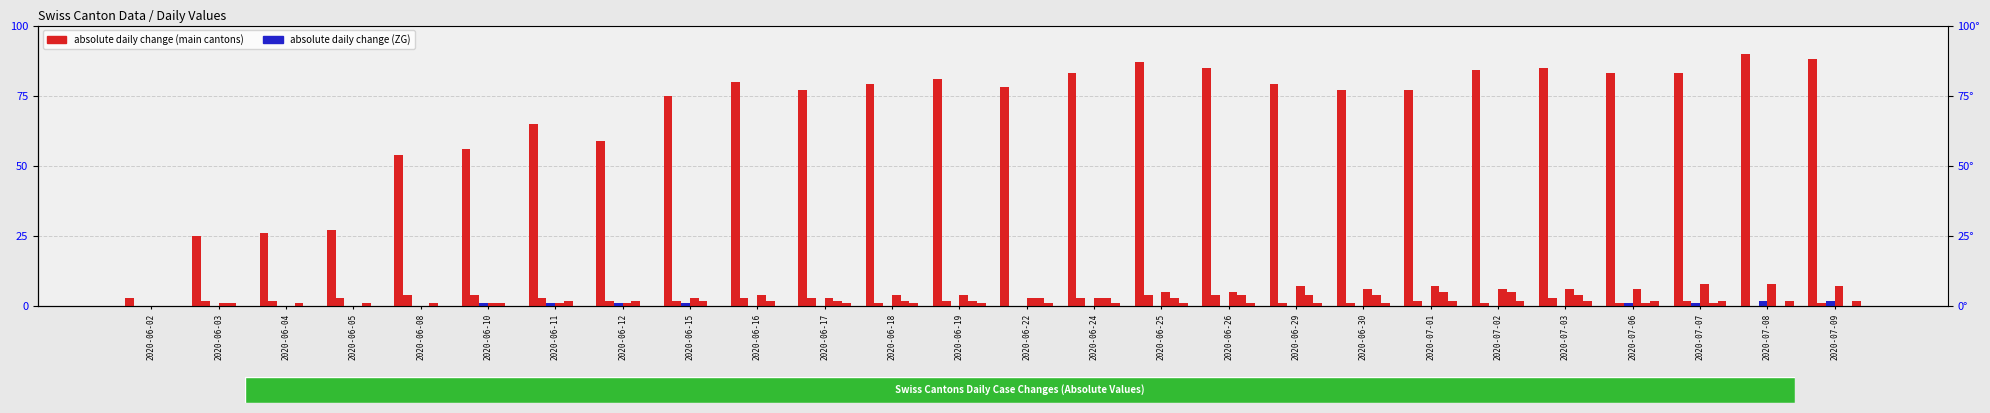

What is the value of the VS bar at the 18th from the left?

7